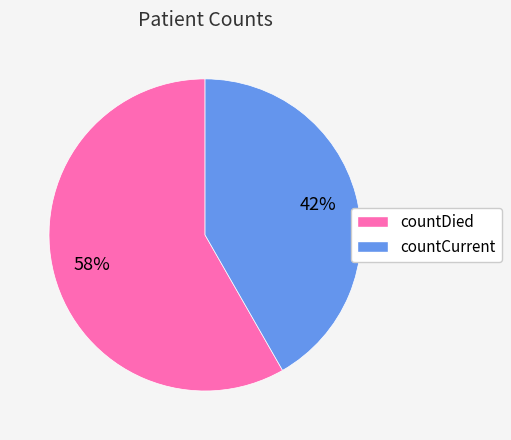

Is there a majority slice in this chart?

Yes